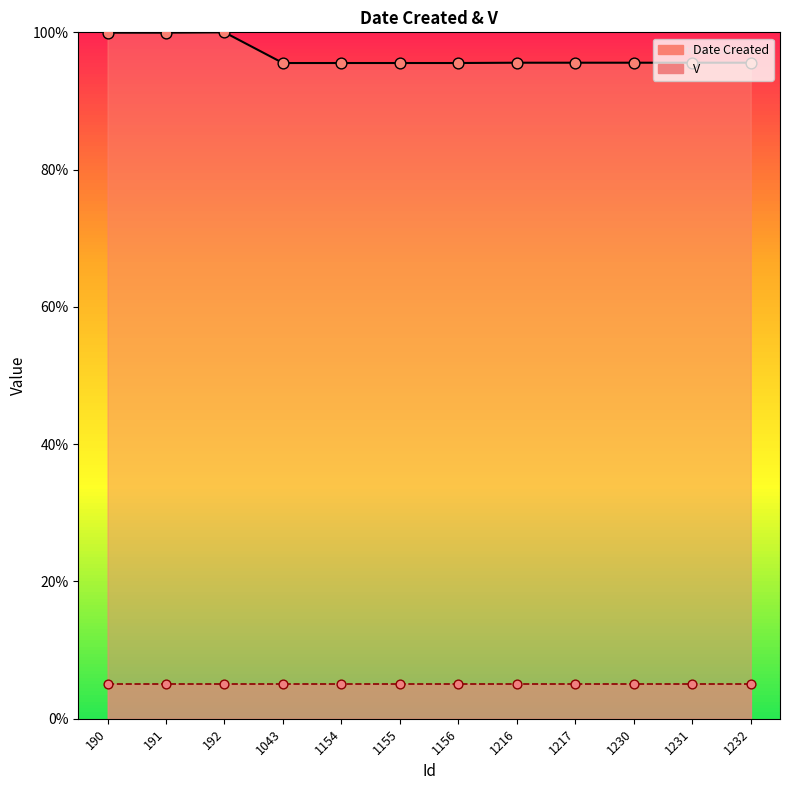

Approximately how many times larger is the value at 1232 compared to 1216?

1.0